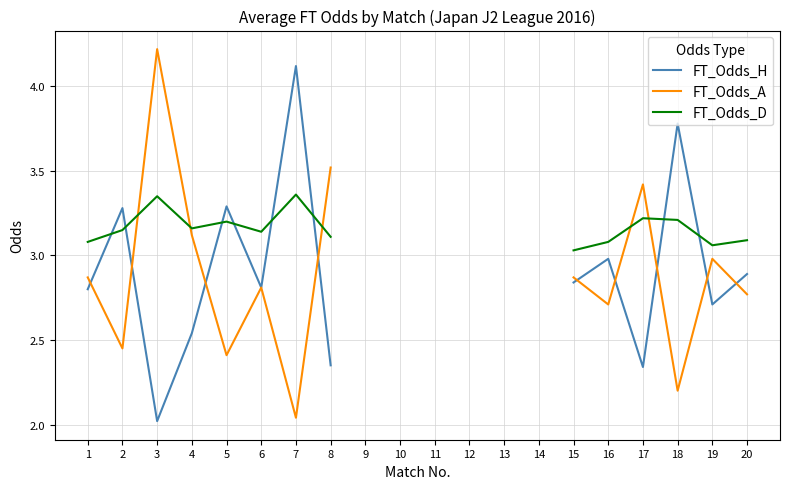

List the series in order of their peak value, lowest first.

FT_Odds_D, FT_Odds_H, FT_Odds_A